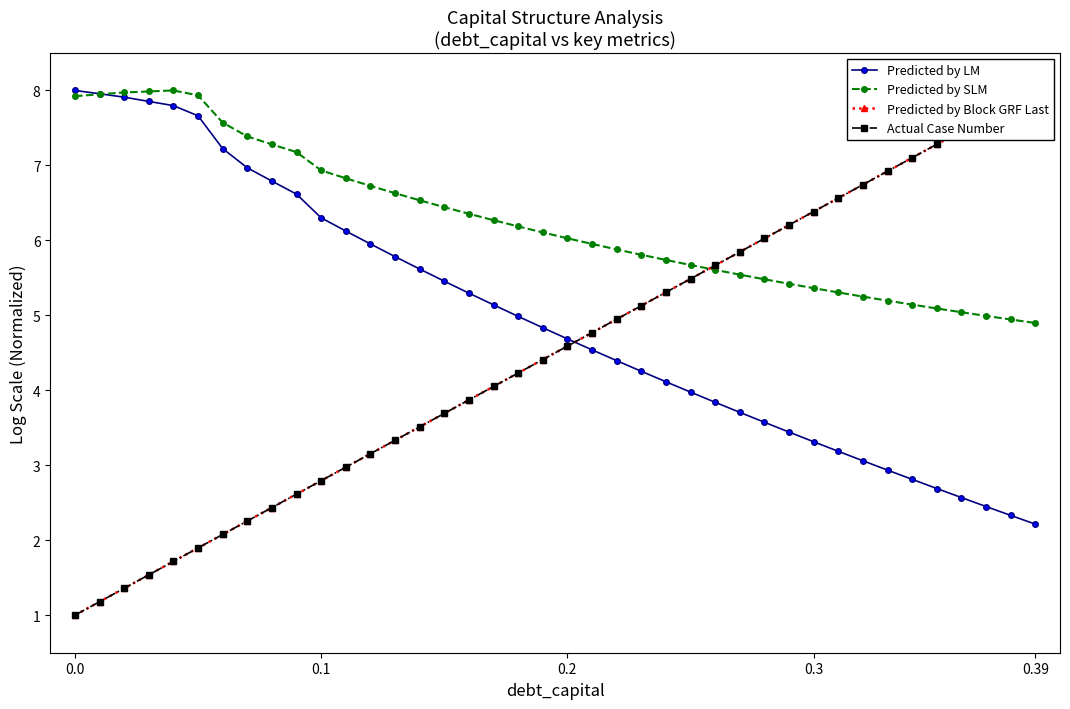

What are all the series names shown in the legend?

Predicted by LM, Predicted by SLM, Predicted by Block GRF Last, Actual Case Number